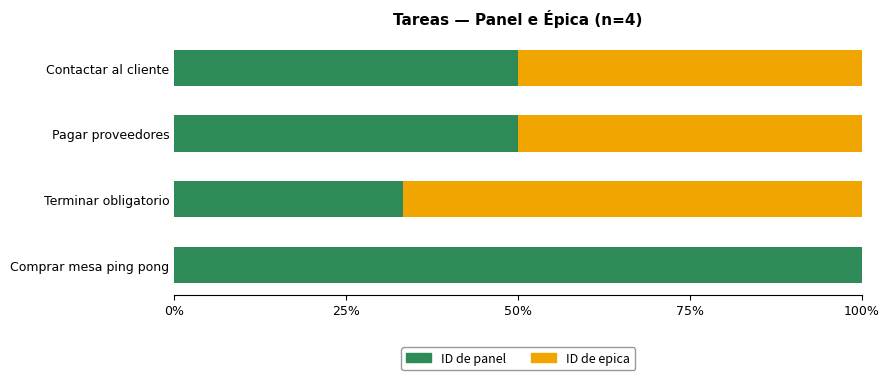

What is the sum of all ID de panel values?

233.3